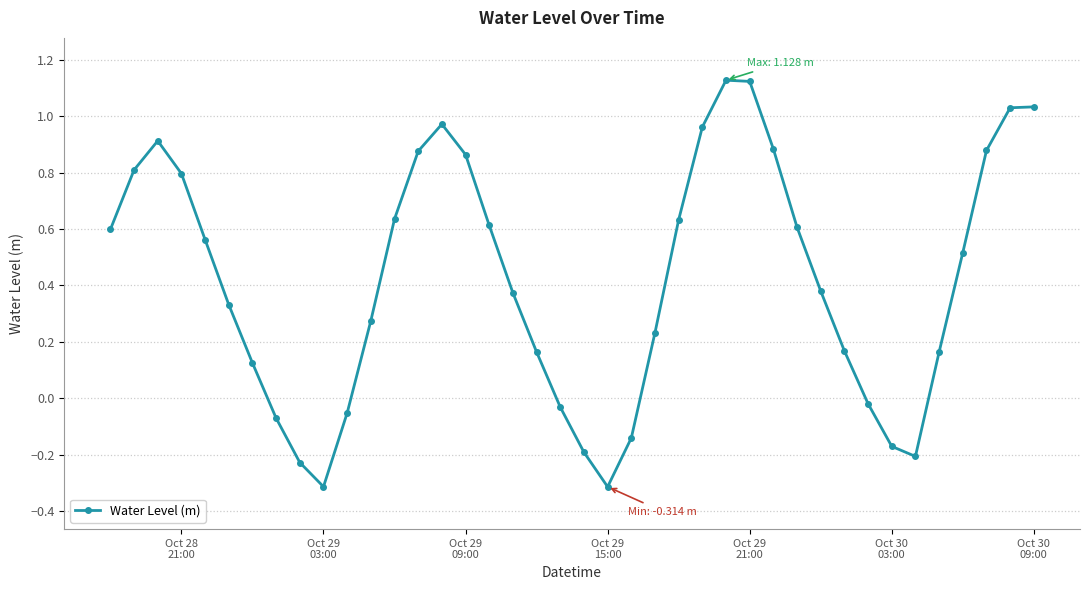

How many lines are shown in the chart?

1